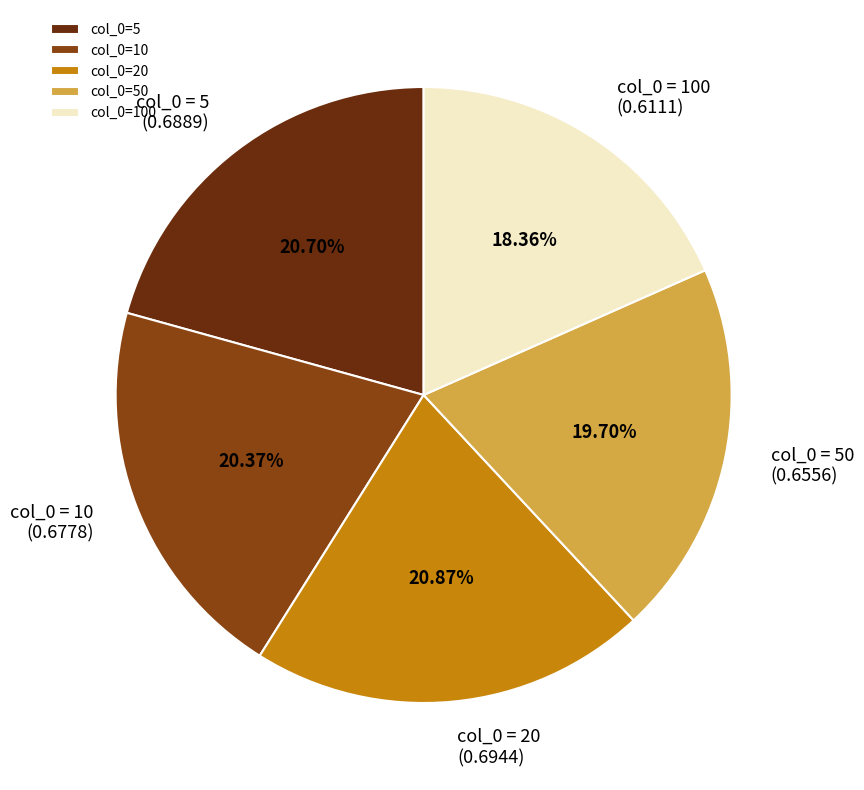

Which has a higher value, col_0=50 or col_0=10?

col_0=10